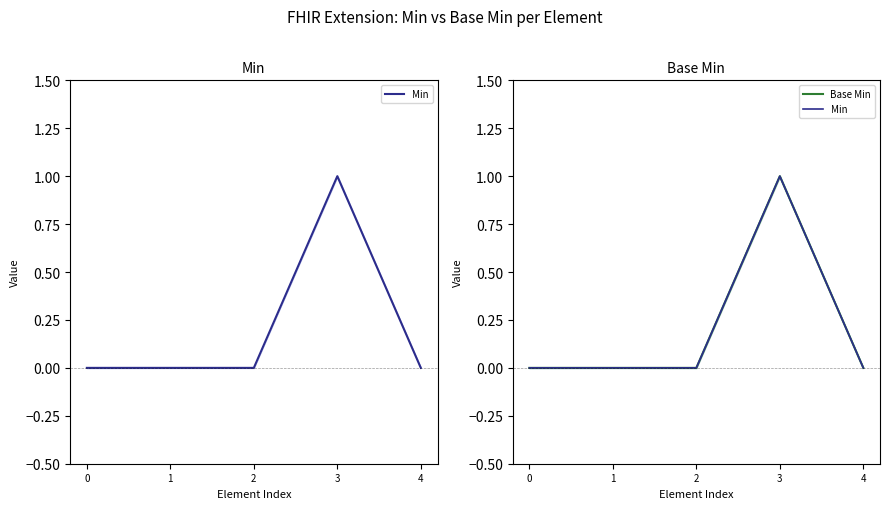

How many lines are shown in the chart?

2